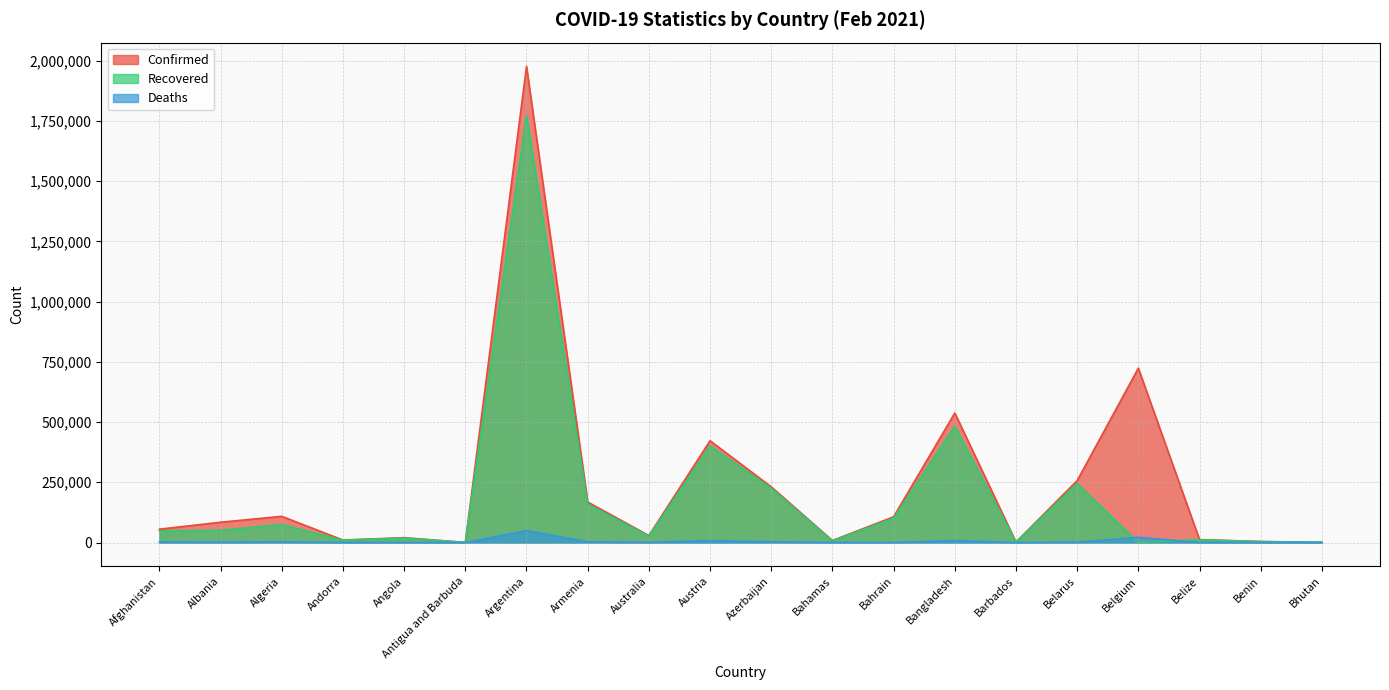

Where is the first local minimum for Deaths?

Albania